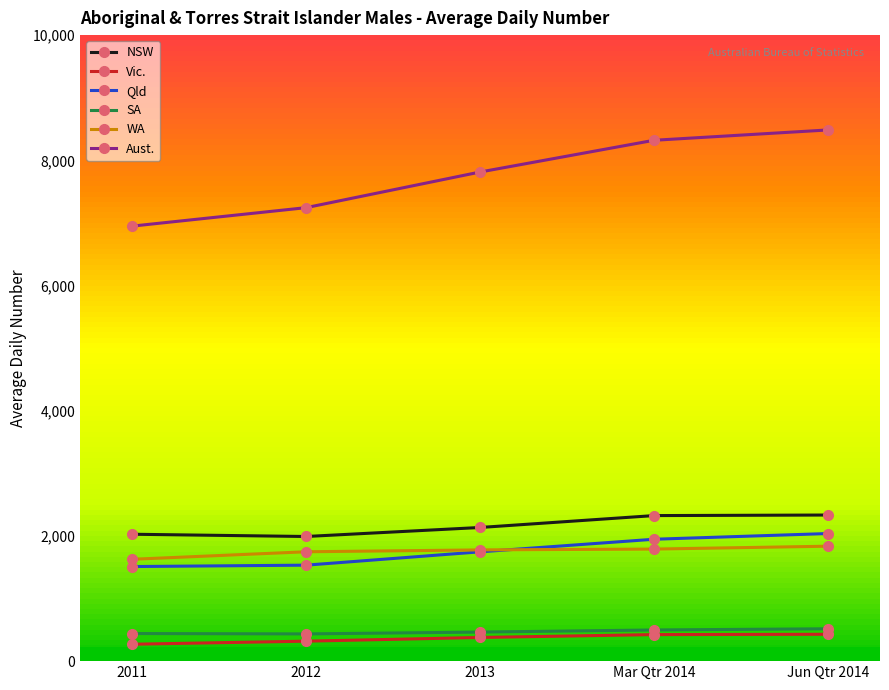

Does the chart have visible grid lines?

No